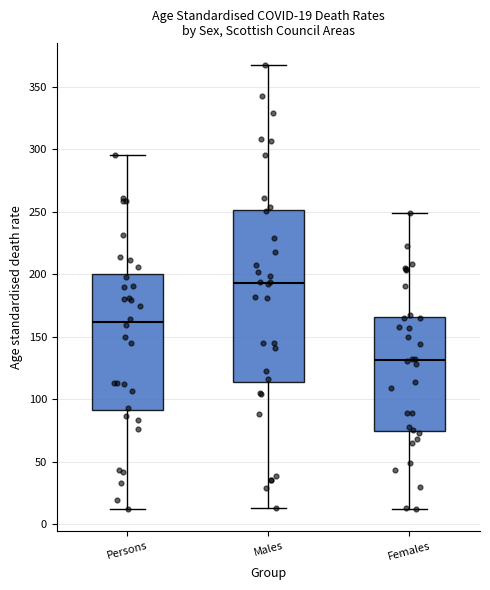

Comparing the boxes themselves (not the whiskers), which one is the tallest?

Males